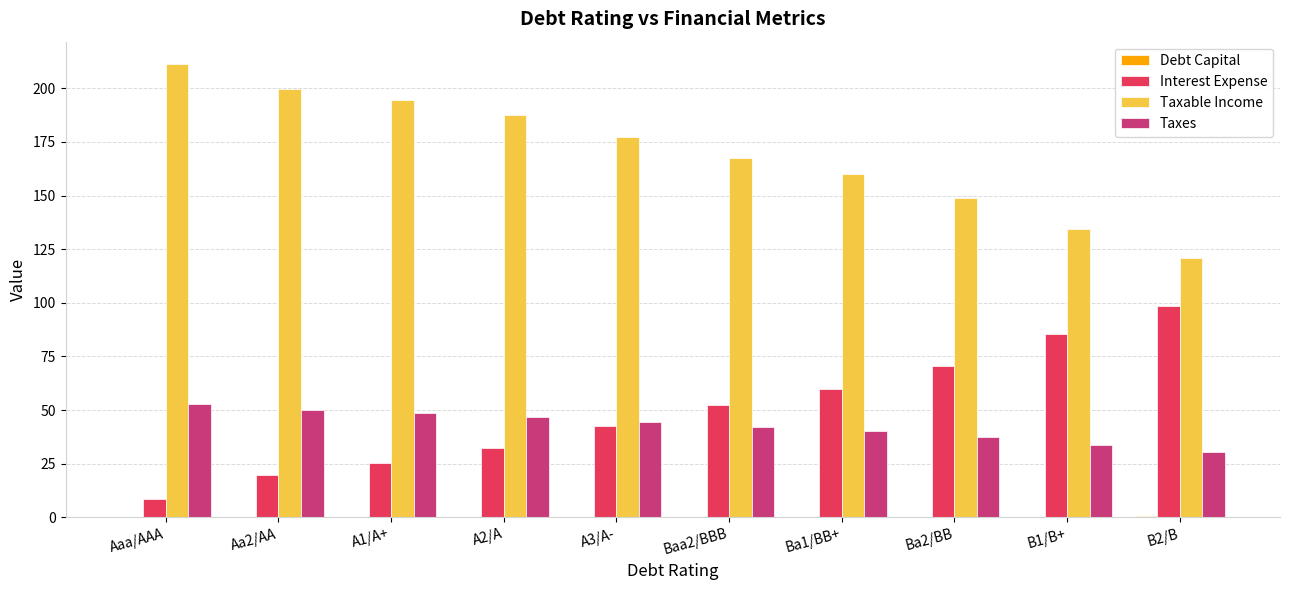

What is the sum of the Taxable Income values at Baa2/BBB and Aa2/AA?

367.3